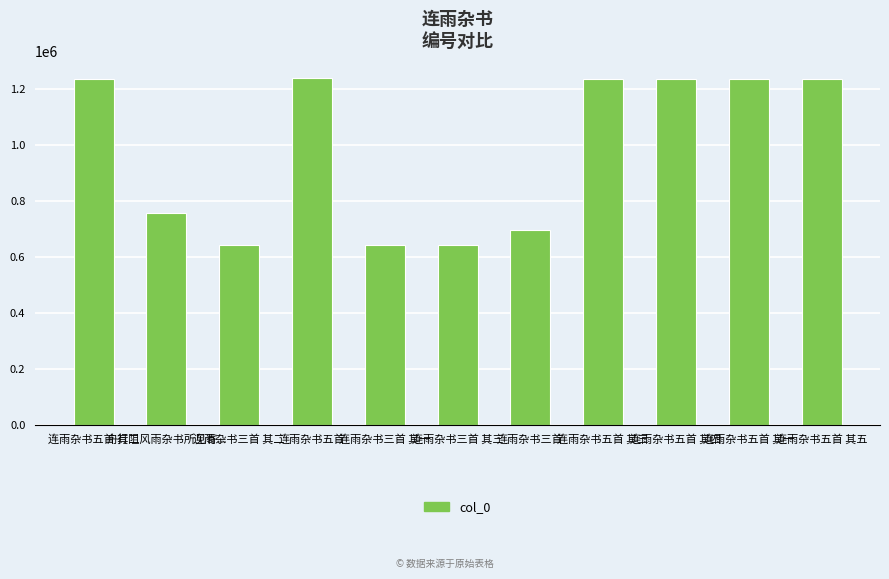

Is it true that the value at 连雨杂书三首 is 693319?

True